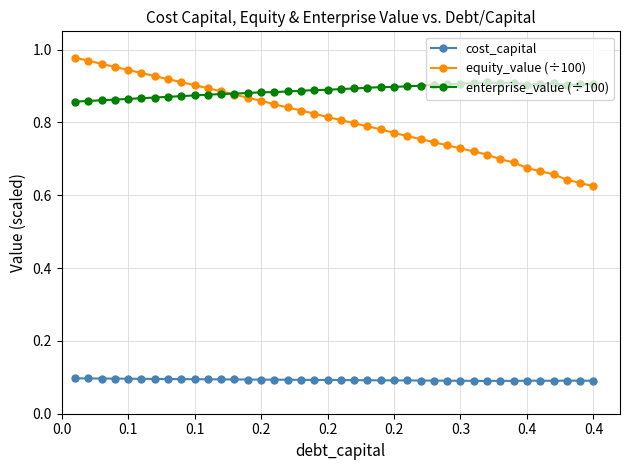

True or false: enterprise_value (÷100) has more than 0 points higher than both neighbors.

True